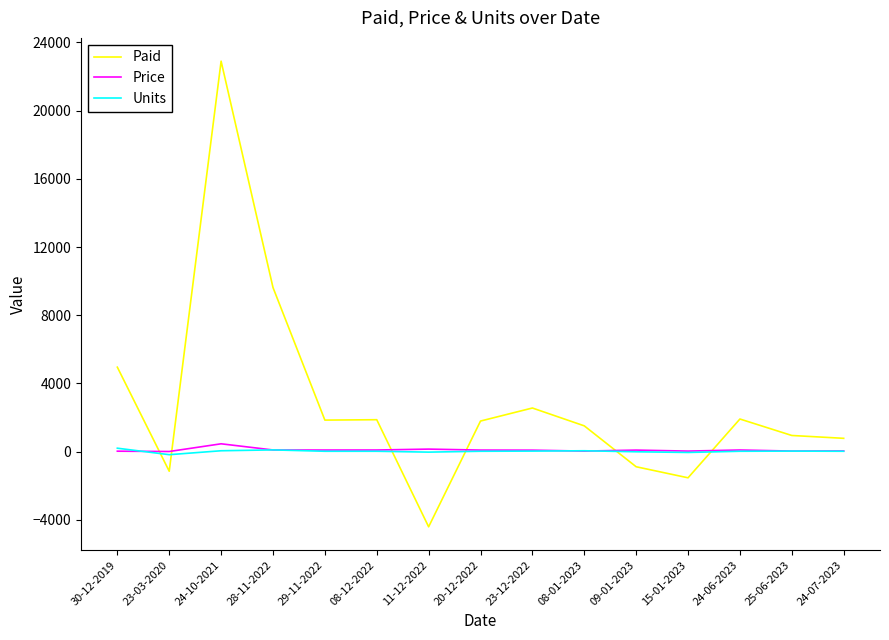

What is the lowest value of the Price series?

6.4